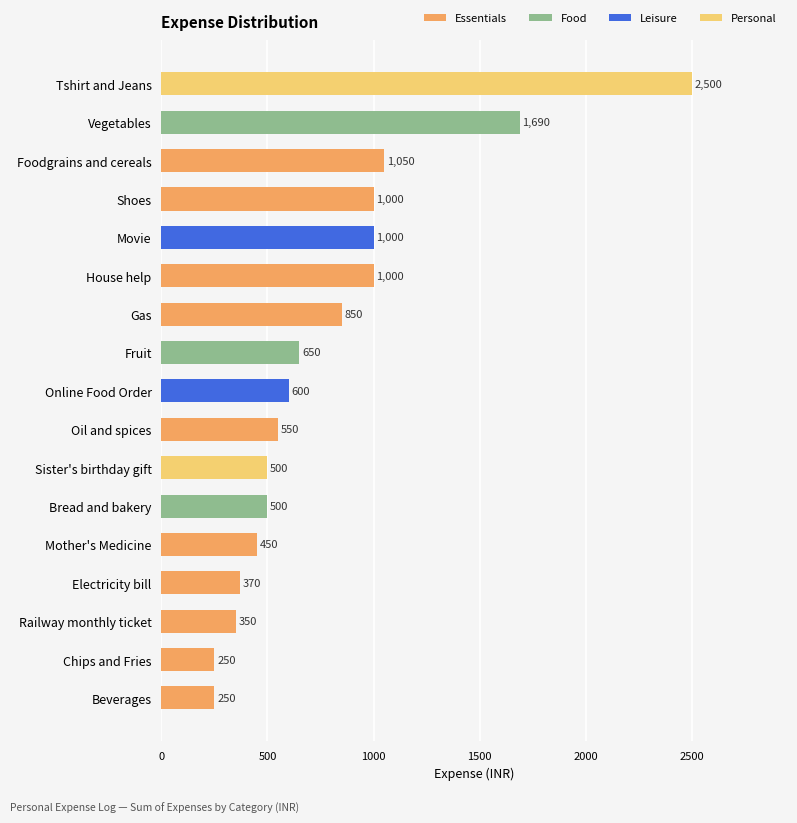

How many data points are less than 600?

8